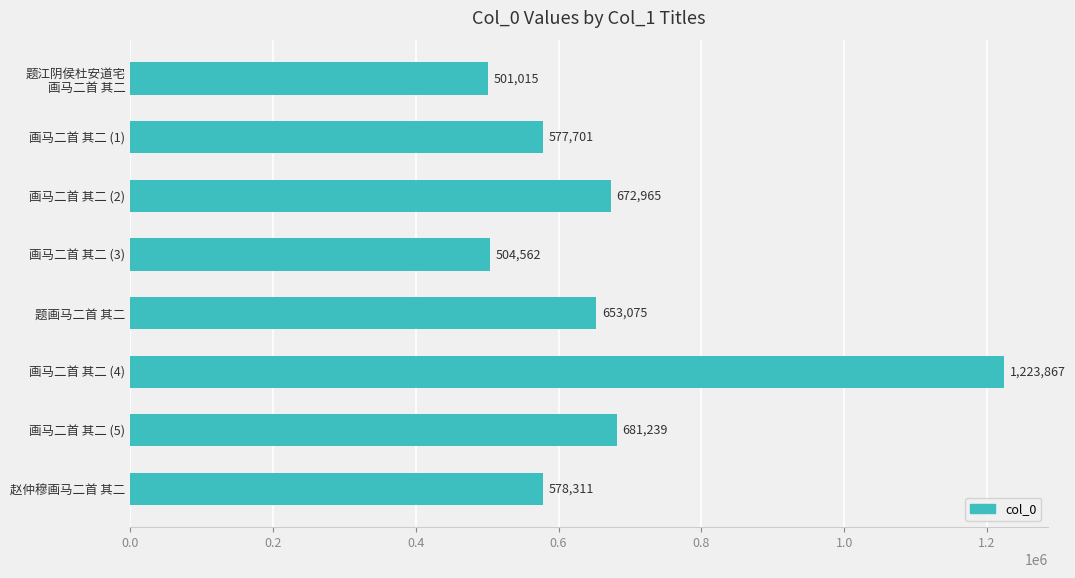

List the labels in order of value, smallest first.

题江阴侯杜安道宅
画马二首 其二, 画马二首 其二 (3), 画马二首 其二 (1), 赵仲穆画马二首 其二, 题画马二首 其二, 画马二首 其二 (2), 画马二首 其二 (5), 画马二首 其二 (4)